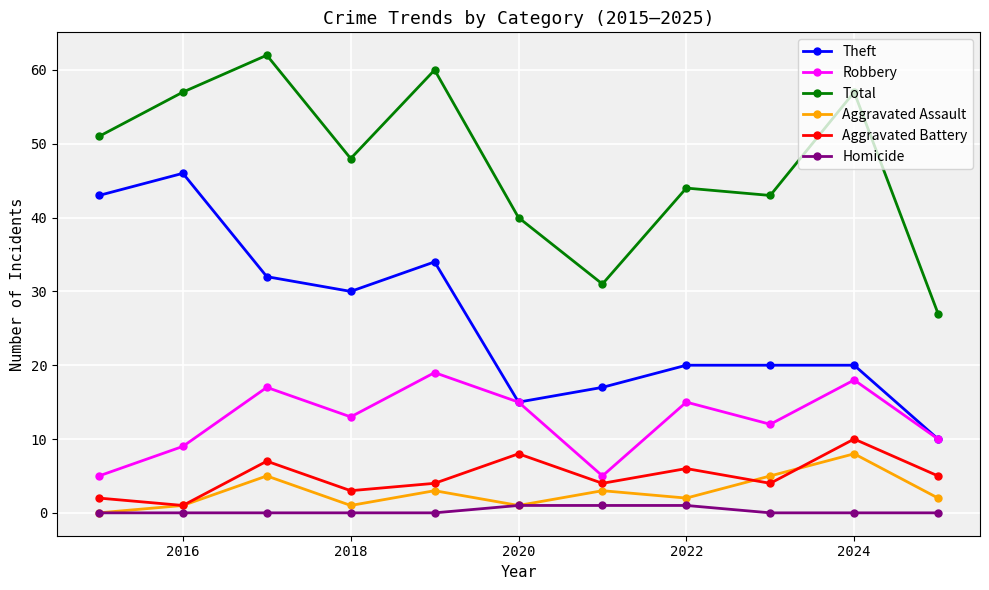

Does the chart have visible grid lines?

Yes